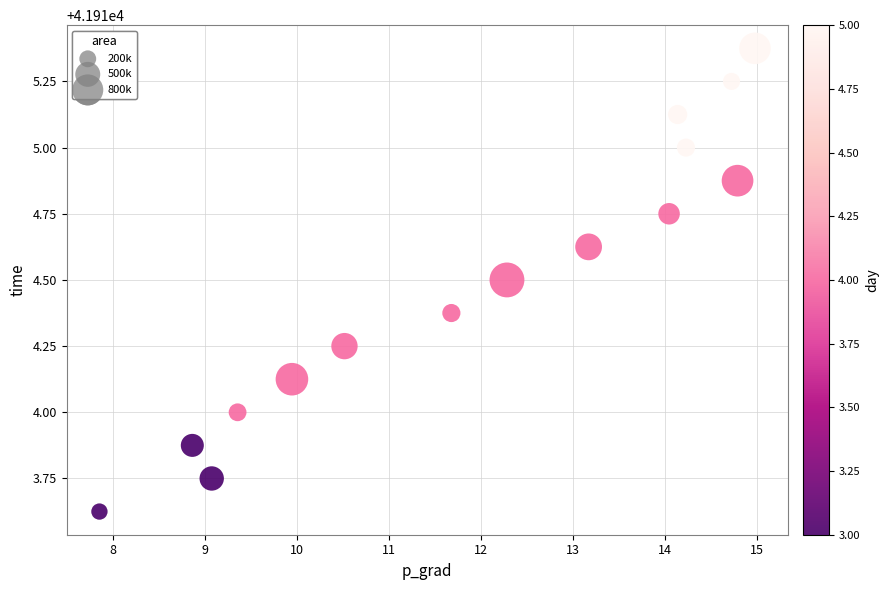

What is the range of X values (max minus min)?

7.1